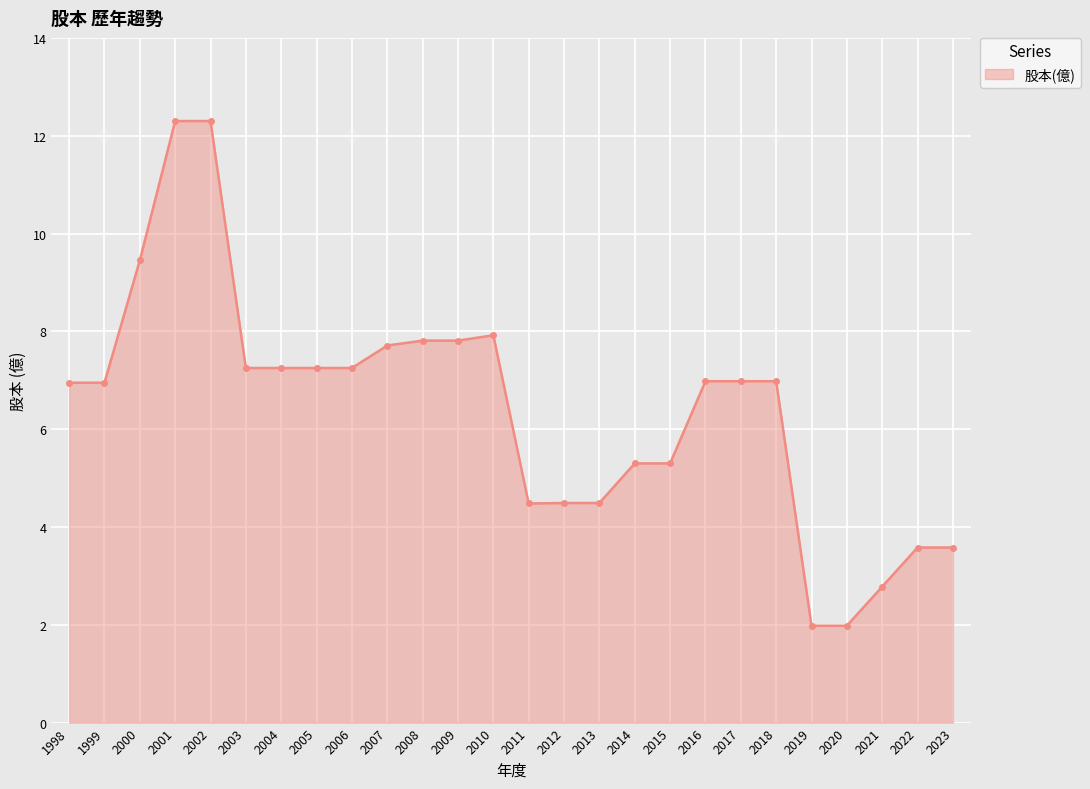

True or false: the data has more than 0 interior local peaks.

True